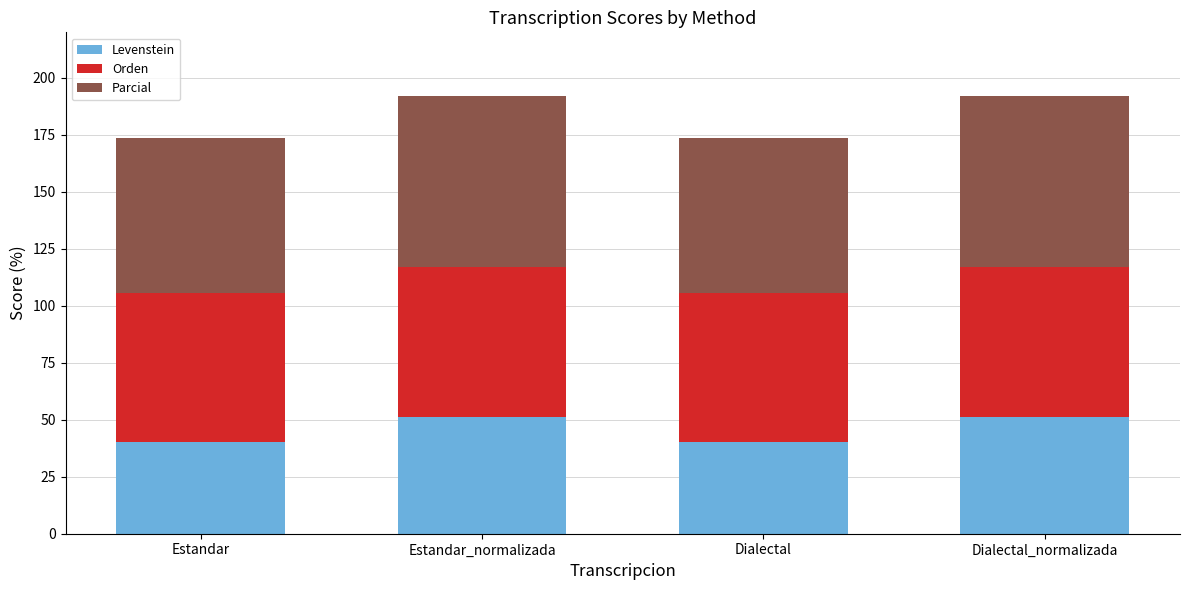

What is the approximate value of Levenstein at Estandar_normalizada?

51.3